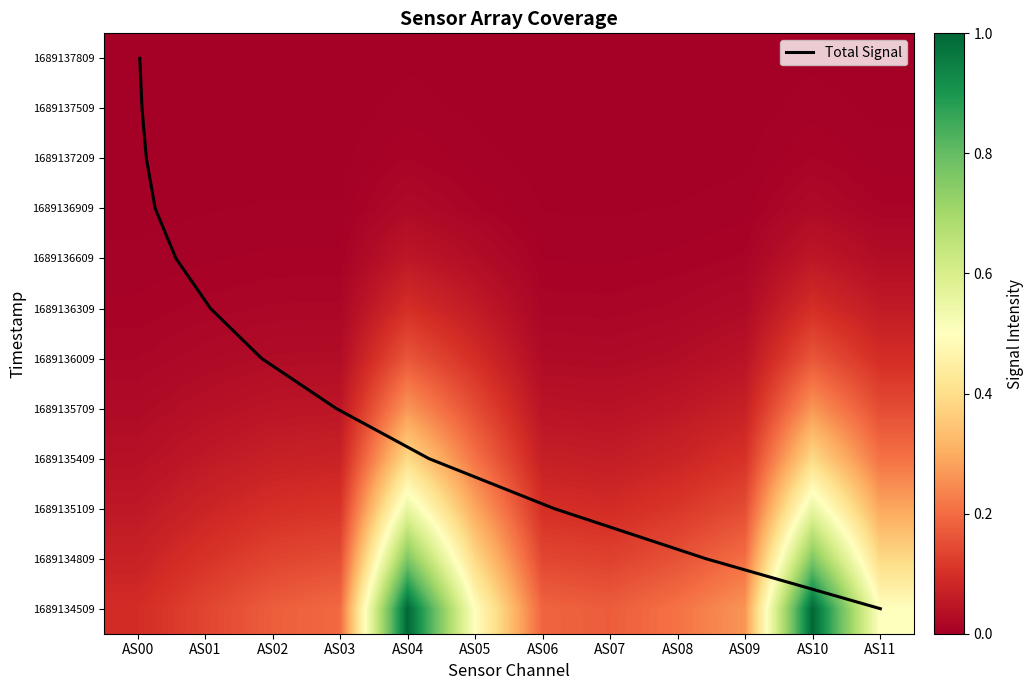

What is the sum of all 1689136309 values?

0.4